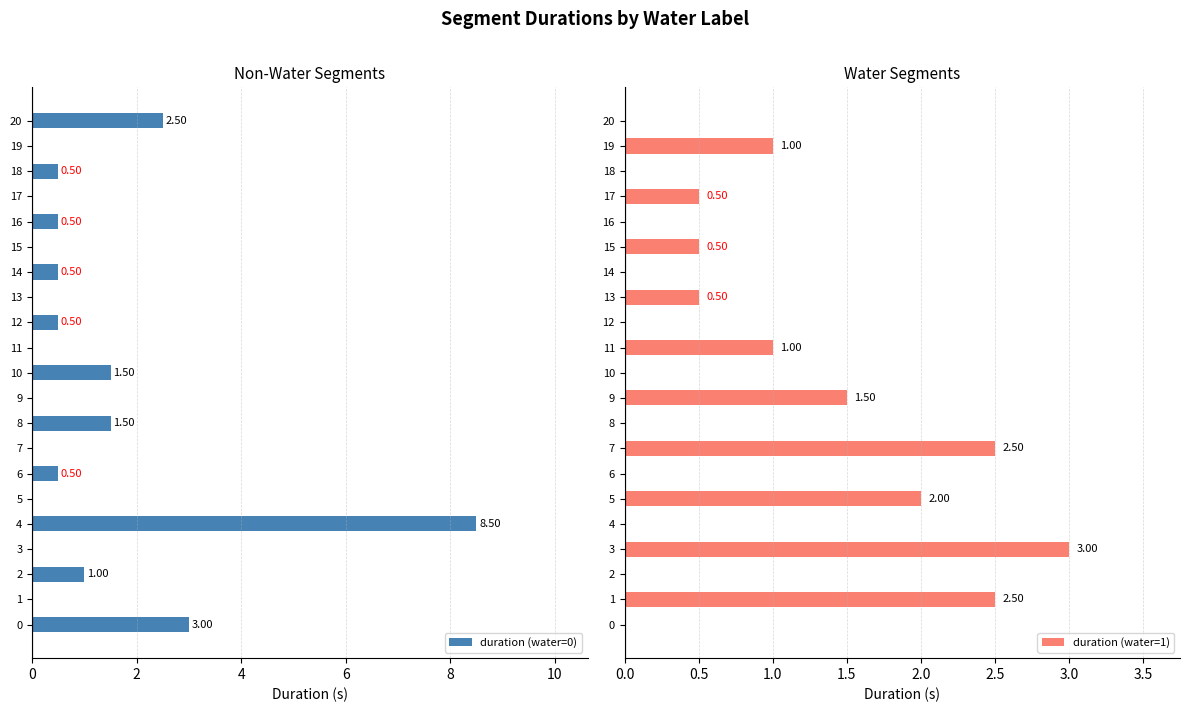

How many bars are there in each group?

2